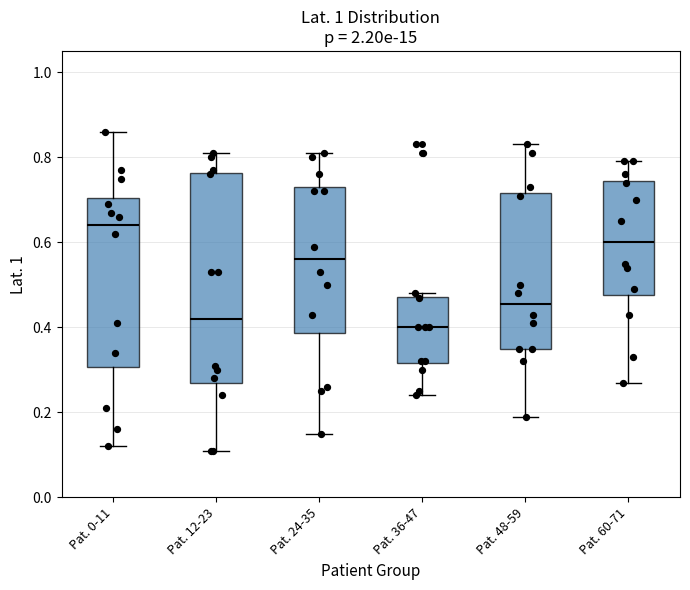

Comparing the boxes themselves (not the whiskers), which one is the tallest?

Pat. 12-23